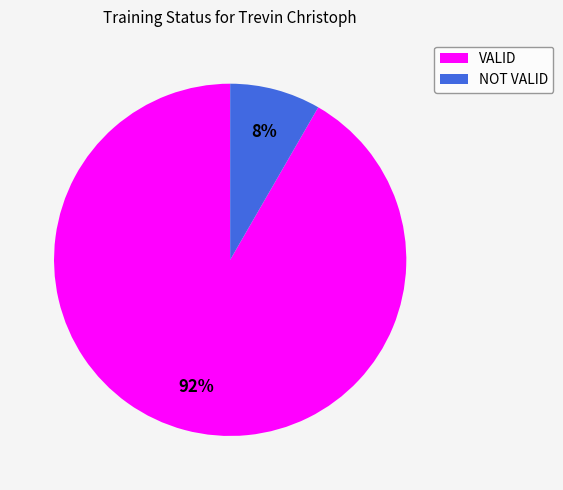

Which category has the biggest portion of the pie?

VALID